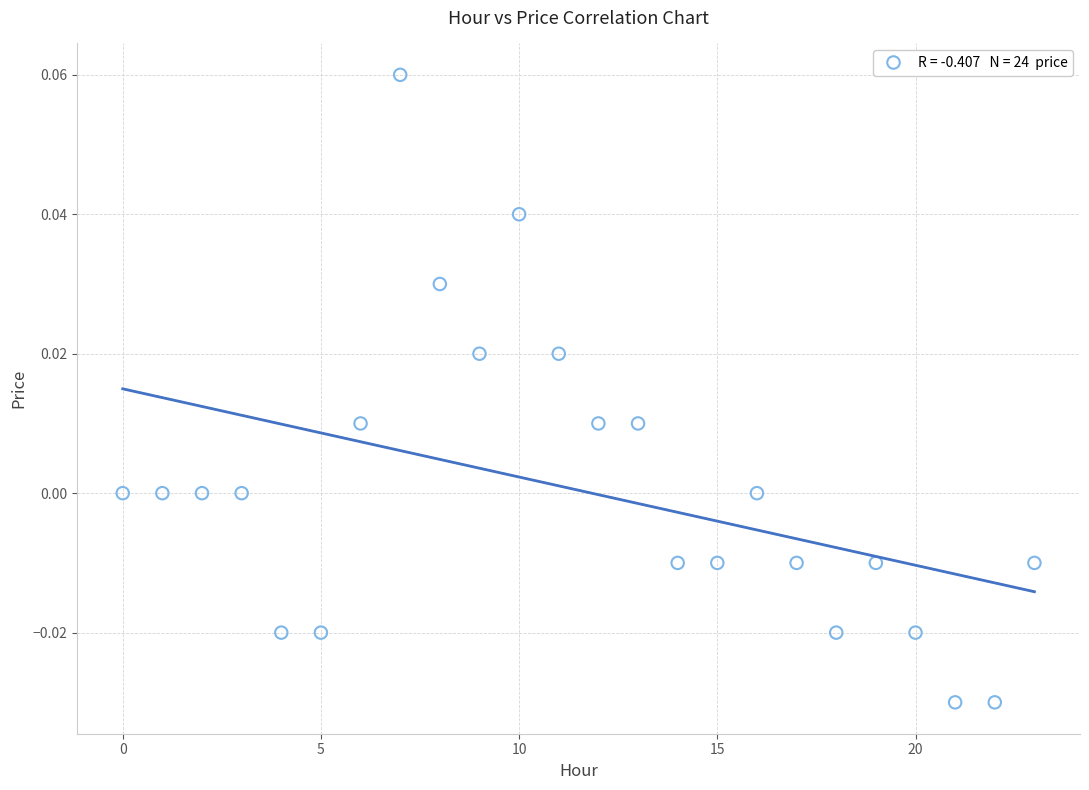

Count the number of points in this scatter plot.

24